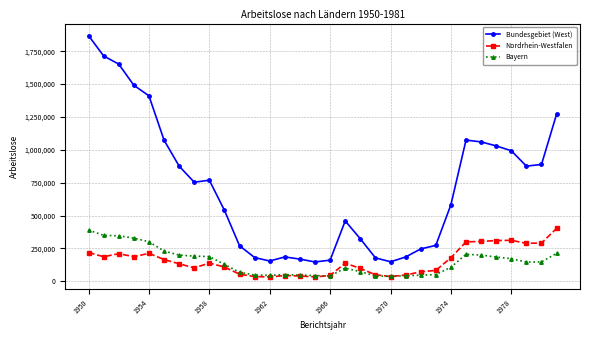

Which series has the largest total across all categories?

Bundesgebiet (West)